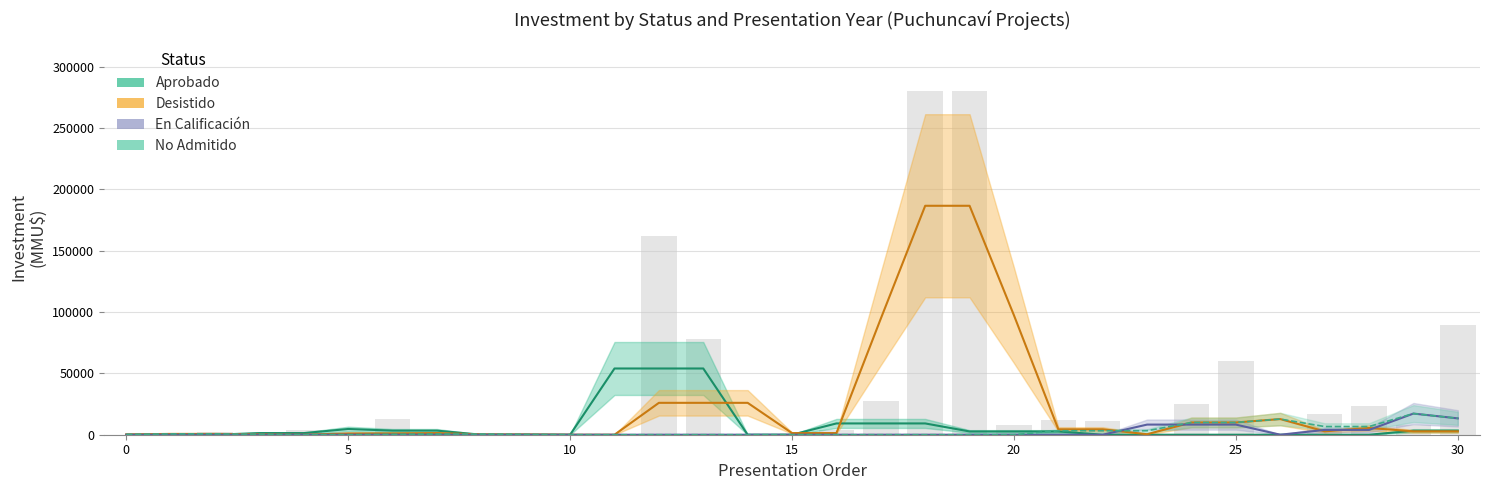

At which category does the chart reach its peak across all series?

18